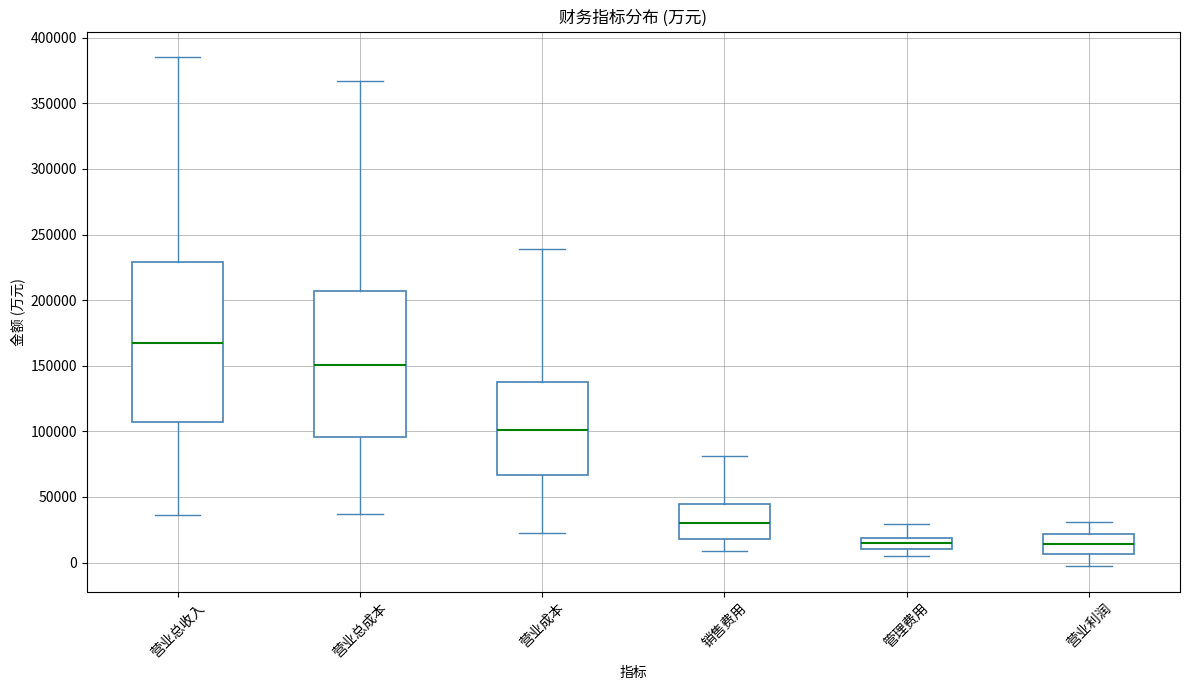

Reading left to right, transcribe this box plot: for each box, give where its median line is, the range the box spans, and where its two whiskers end, as read against the y-axis. The values are not printed on the chart, so give them approximately, as read against the axis.

营业总收入: median 165000, box 105000 to 230000, whiskers 35000 to 385000
营业总成本: median 150000, box 95000 to 205000, whiskers 35000 to 365000
营业成本: median 100000, box 65000 to 140000, whiskers 25000 to 240000
销售费用: median 30000, box 20000 to 45000, whiskers 10000 to 80000
管理费用: median 15000, box 10000 to 20000, whiskers 5000 to 30000
营业利润: median 15000, box 5000 to 20000, whiskers -5000 to 30000